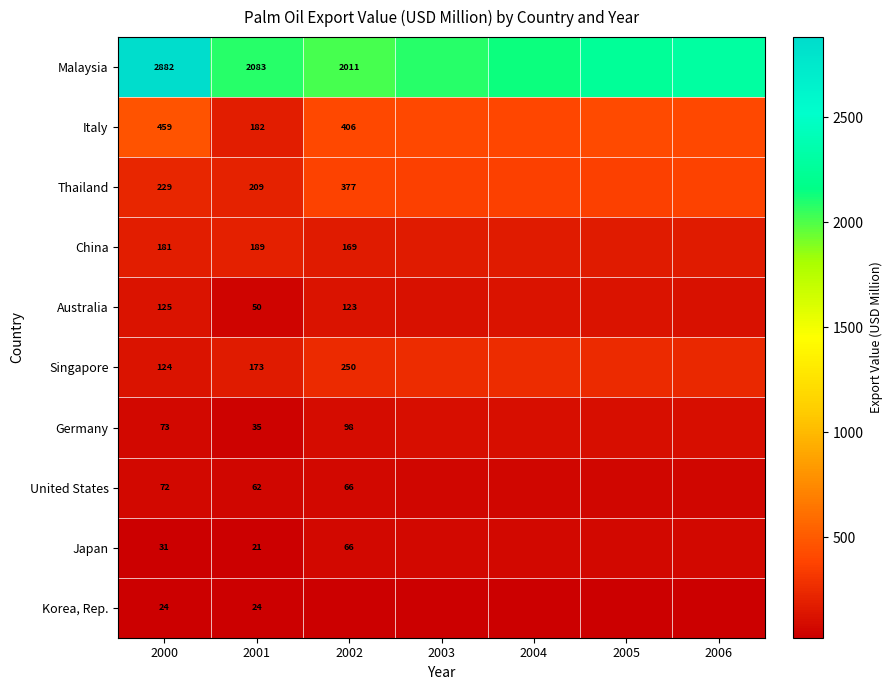

Reading left to right, extract all data points from this chart.

row_0: 2881.6	2083.1	2011.1	2084.3	2143.2	2245.1	2291.7
row_1: 459.2	182.2	405.5	406.0	396.8	415.4	402.5
row_2: 229.3	208.6	376.8	364.3	361.8	363.8	377.4
row_3: 180.9	189.2	169.1	172.9	170.6	175.0	170.3
row_4: 125.4	49.8	123.1	120.3	125.8	123.1	119.3
row_5: 124.3	173.3	250.3	260.2	258.2	248.9	240.1
row_6: 72.9	35.3	98.0	101.5	99.9	102.8	104.6
row_7: 71.9	62.0	66.3	63.9	61.0	60.1	57.7
row_8: 31.0	20.9	66.3	68.3	70.0	66.7	68.0
row_9: 24.1	24.4	24.4	23.7	24.8	25.0	26.0